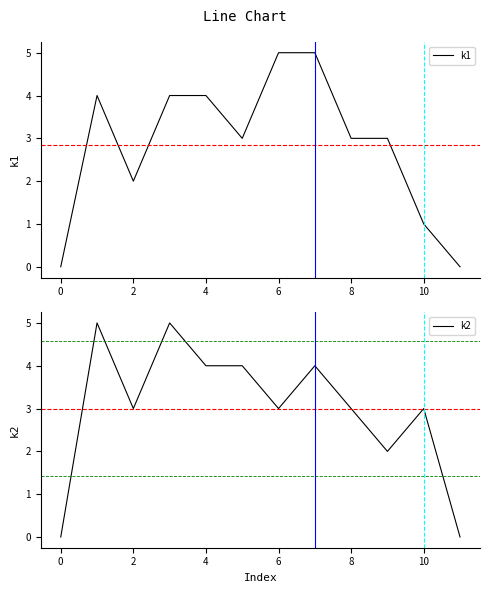

What is the highest value of the k2 series?

5